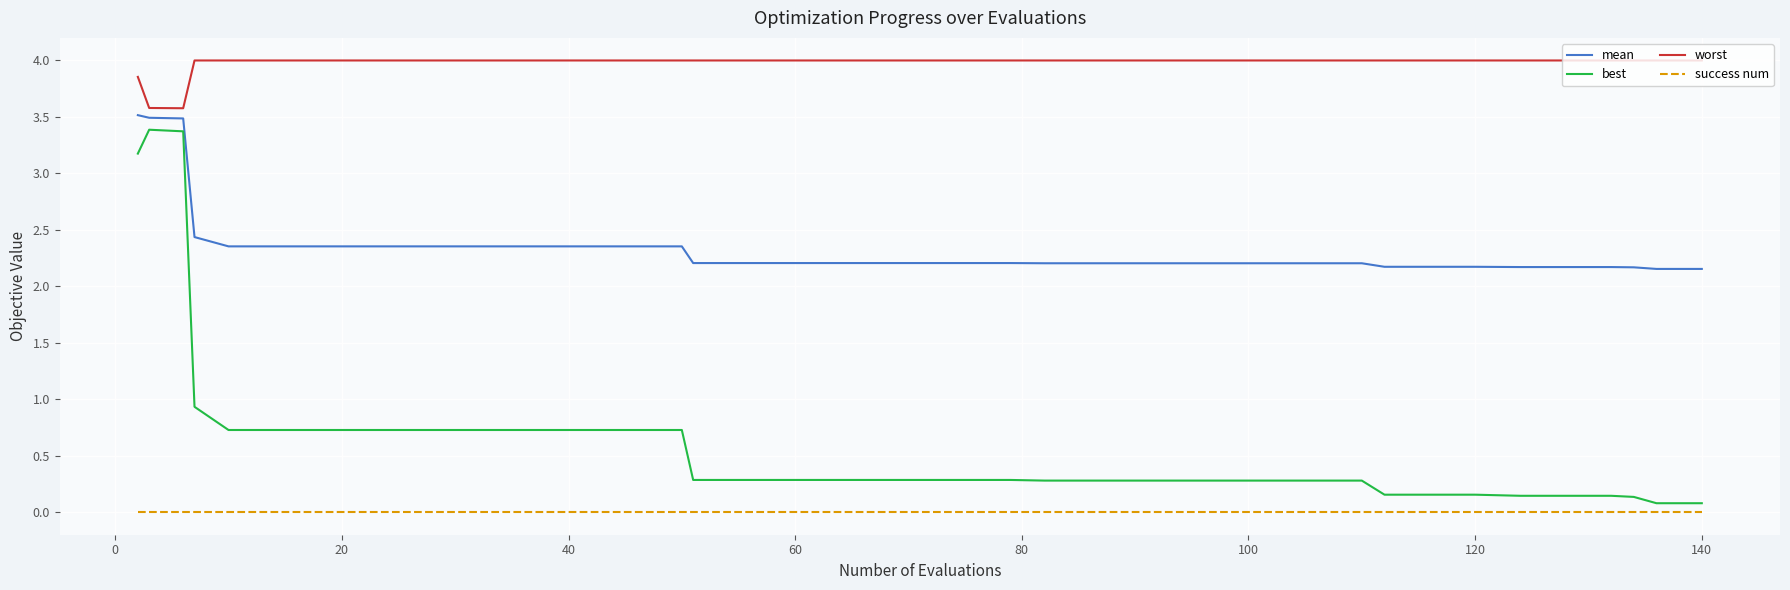

Which series has the largest range (max minus min)?

best